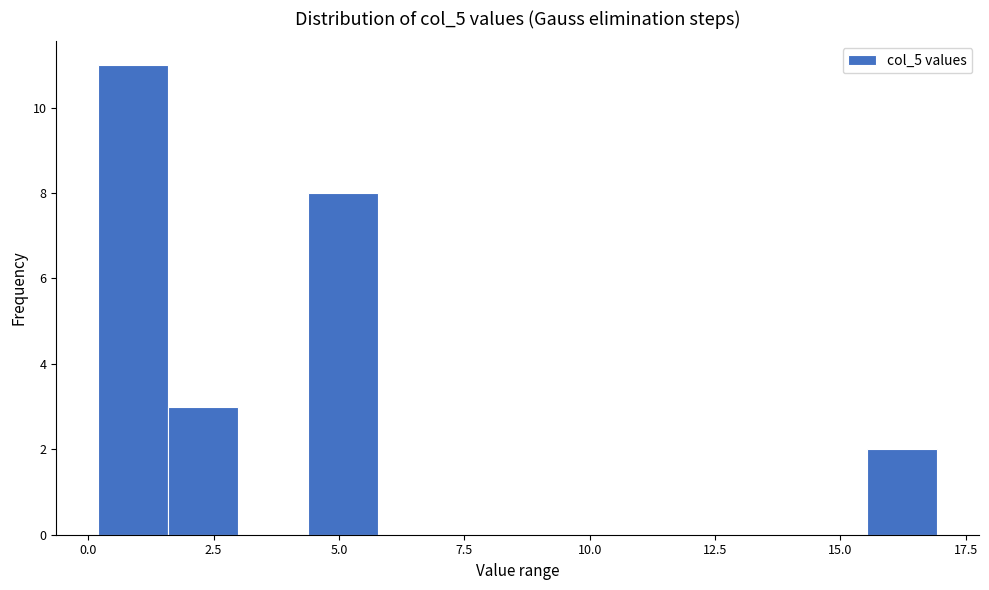

Around what value on the x-axis is the tallest bar? Give the approximate position of its centre, as read against the axis.

1.0